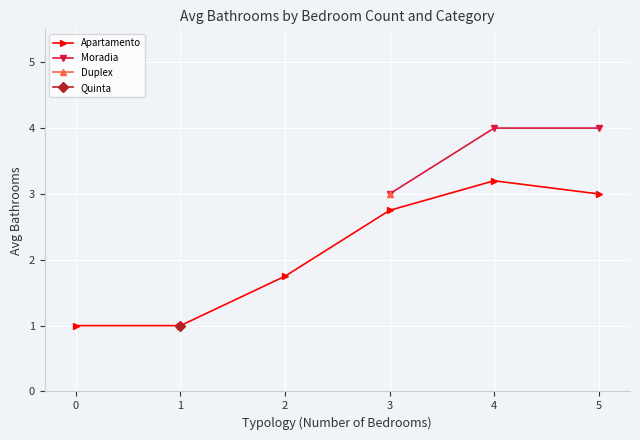

What is the sum of the Apartamento values at 1 and 2?

2.8